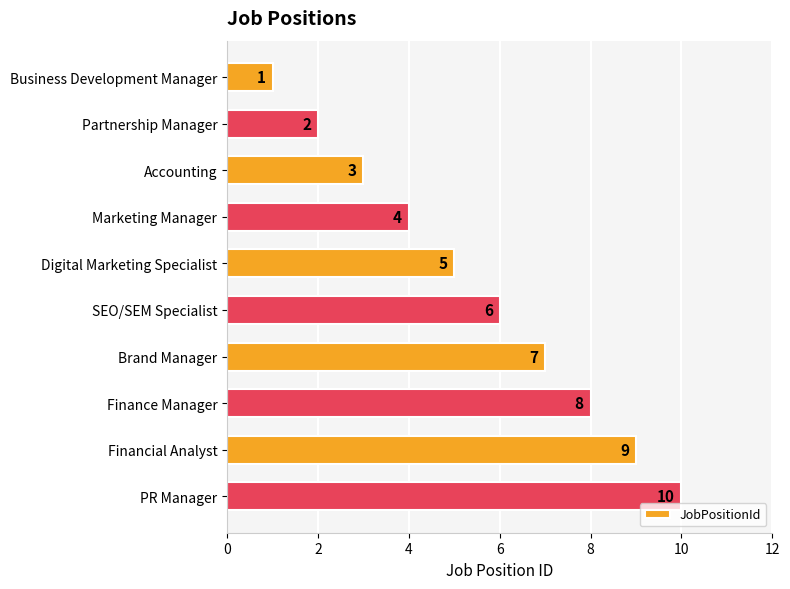

Which has a higher value, Partnership Manager or Digital Marketing Specialist?

Digital Marketing Specialist